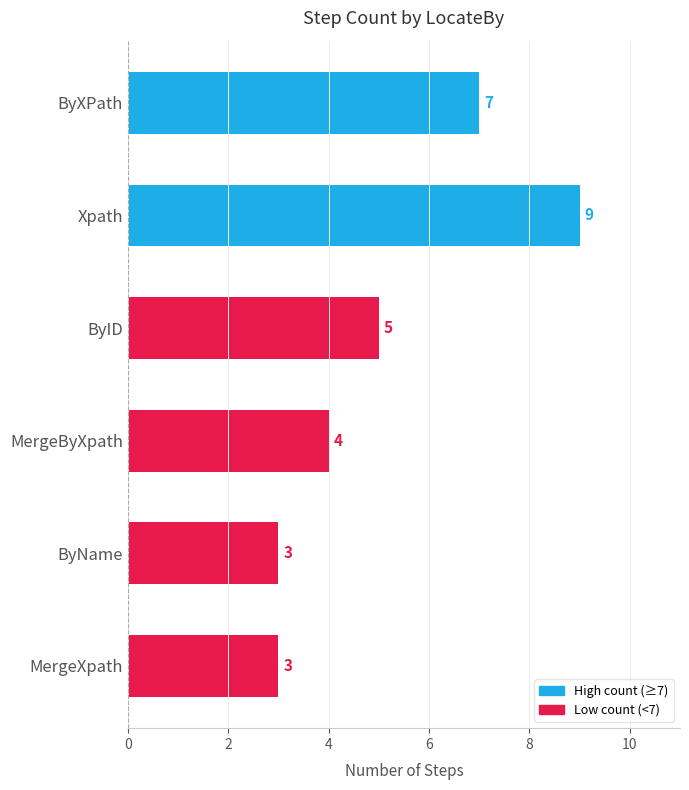

What is the value of the 1st bar from the top?

7